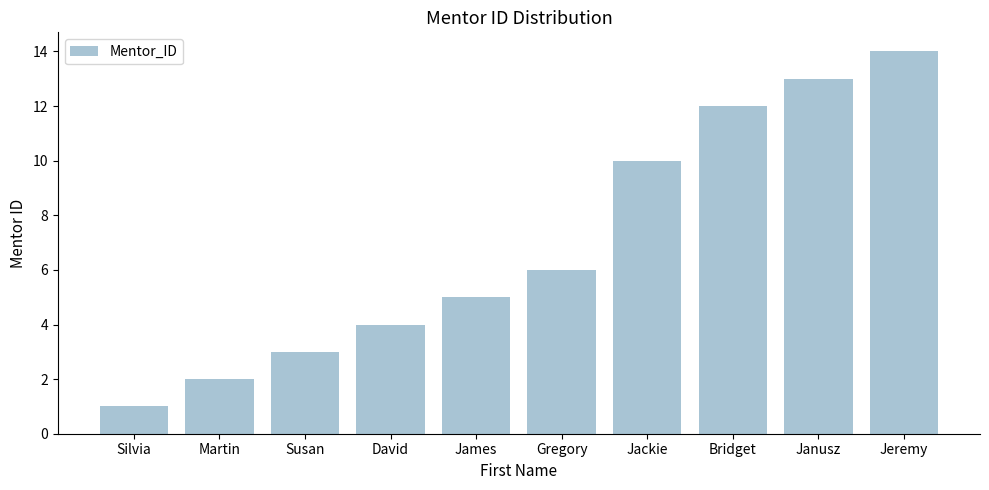

Reading right to left, extract all data points from this chart.

Jeremy=14	Janusz=13	Bridget=12	Jackie=10	Gregory=6	James=5	David=4	Susan=3	Martin=2	Silvia=1